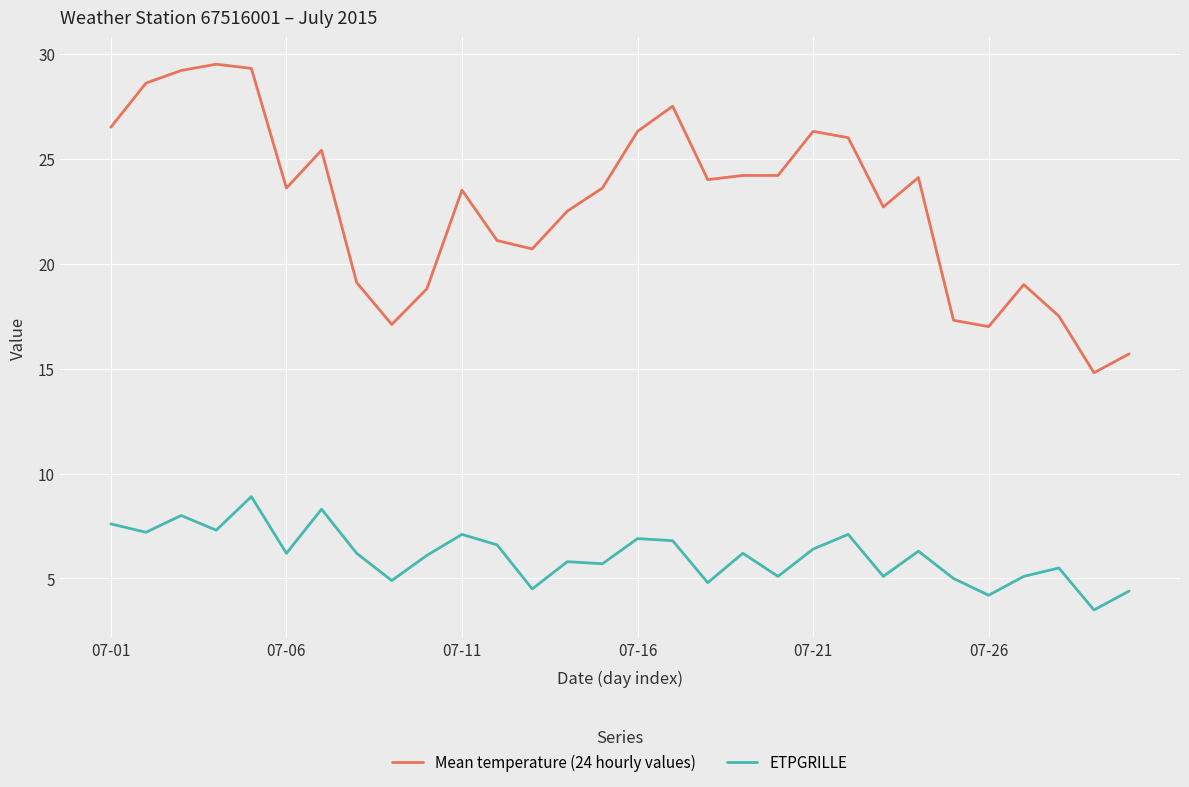

Rank the series by their average value, from highest to lowest.

Mean temperature (24 hourly values), ETPGRILLE